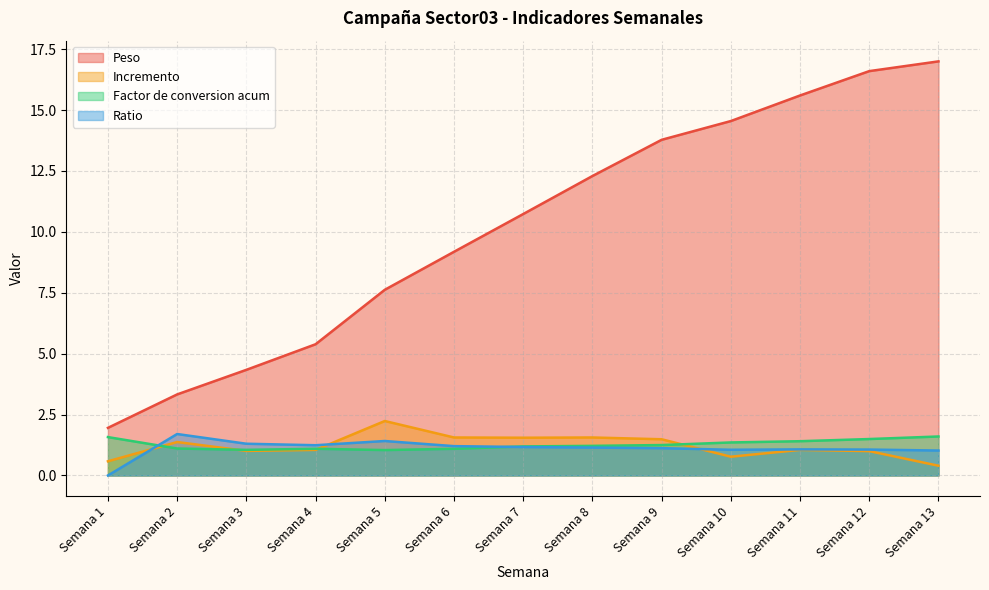

How many values in the Ratio series are below 1?

1